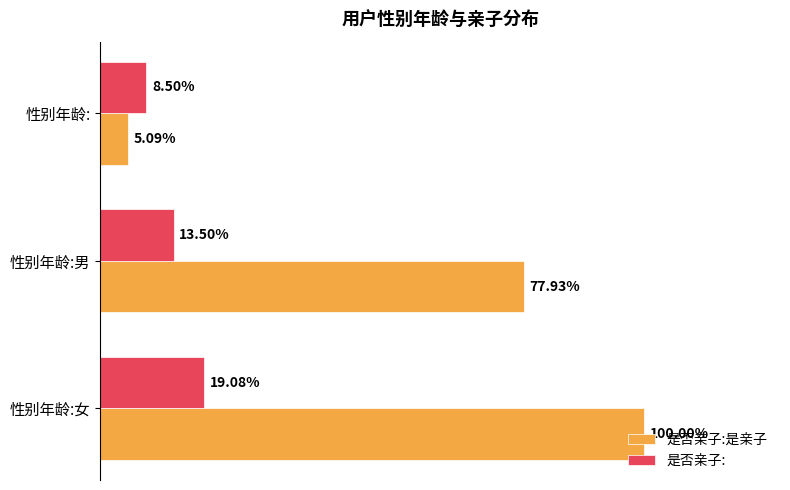

What are all the series names shown in the legend?

是否亲子:是亲子, 是否亲子: